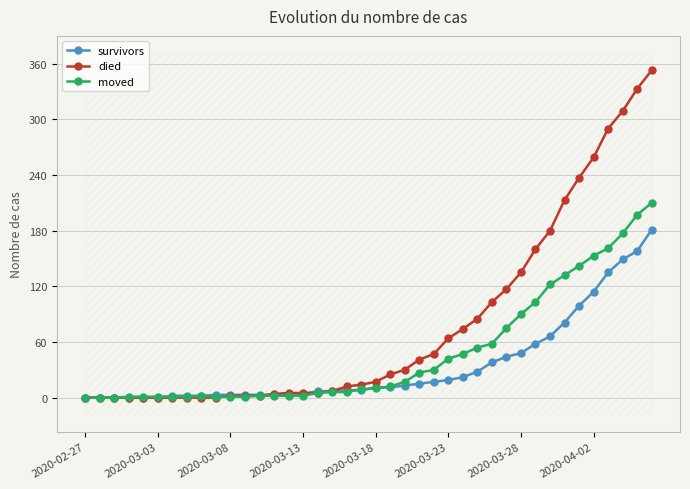

What is the highest value of the moved series?

210